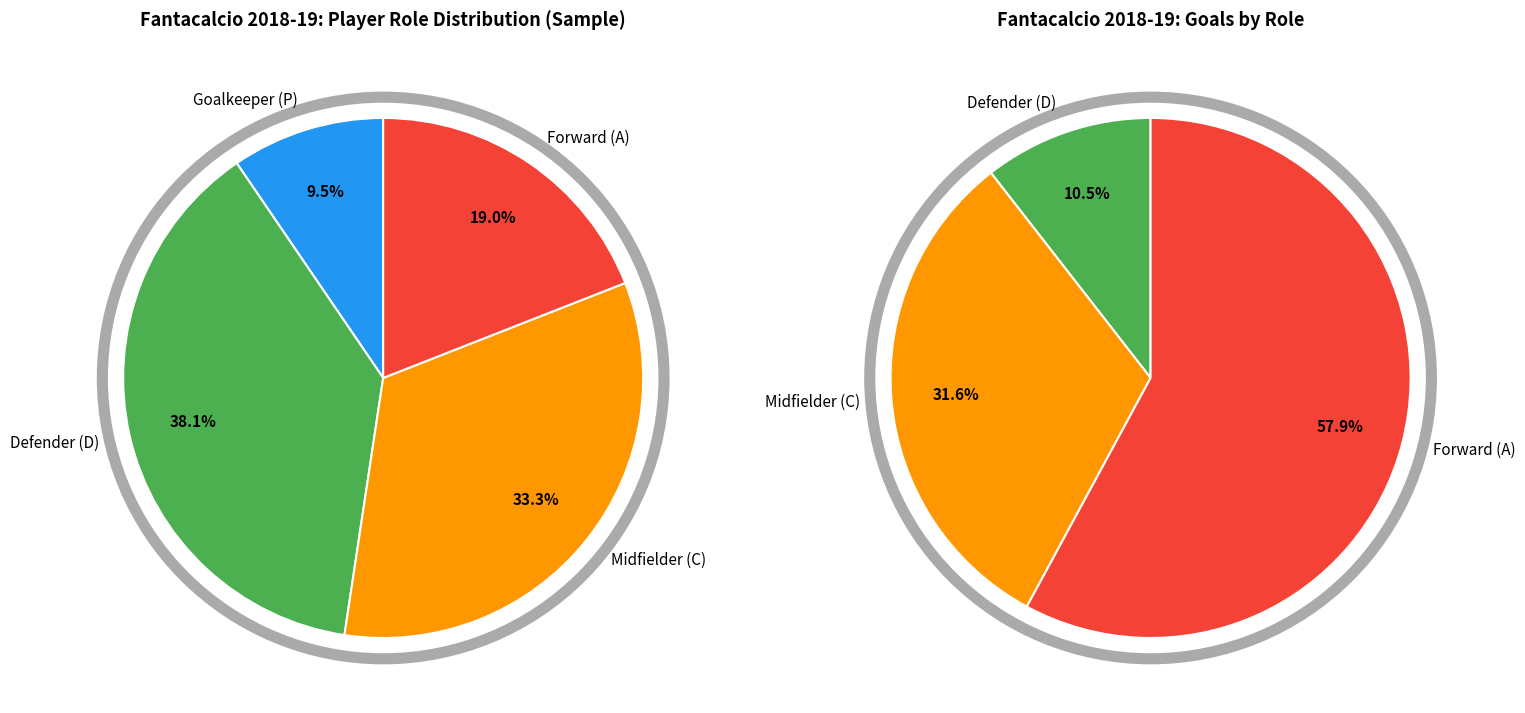

To the nearest percent, what is the average slice percentage?

25%